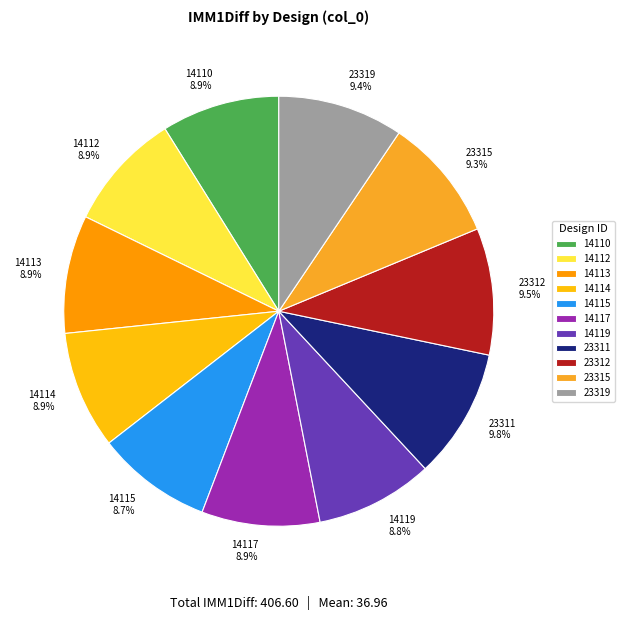

To the nearest percent, what is the difference between the largest and smallest slice percentages?

1%